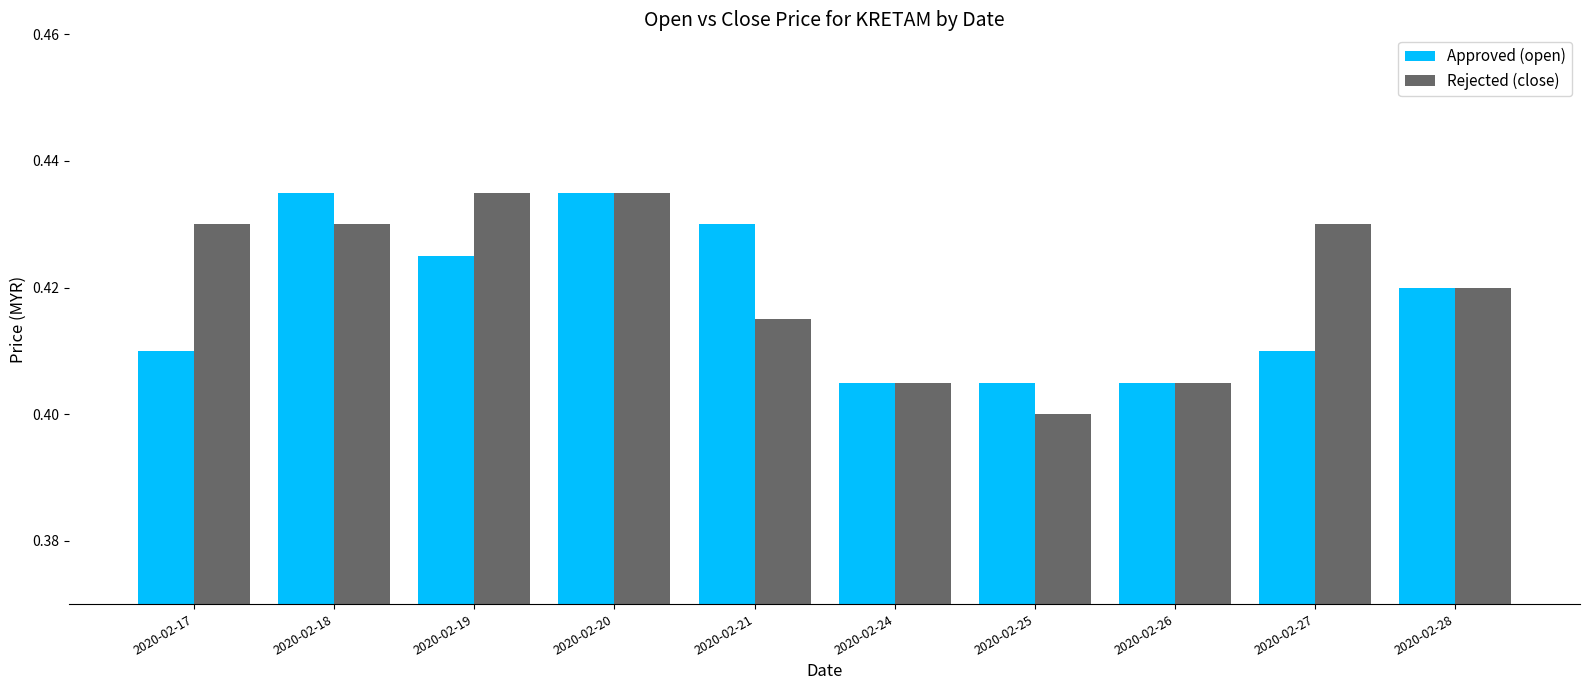

At which category is the sum across all series the highest?

2020-02-20